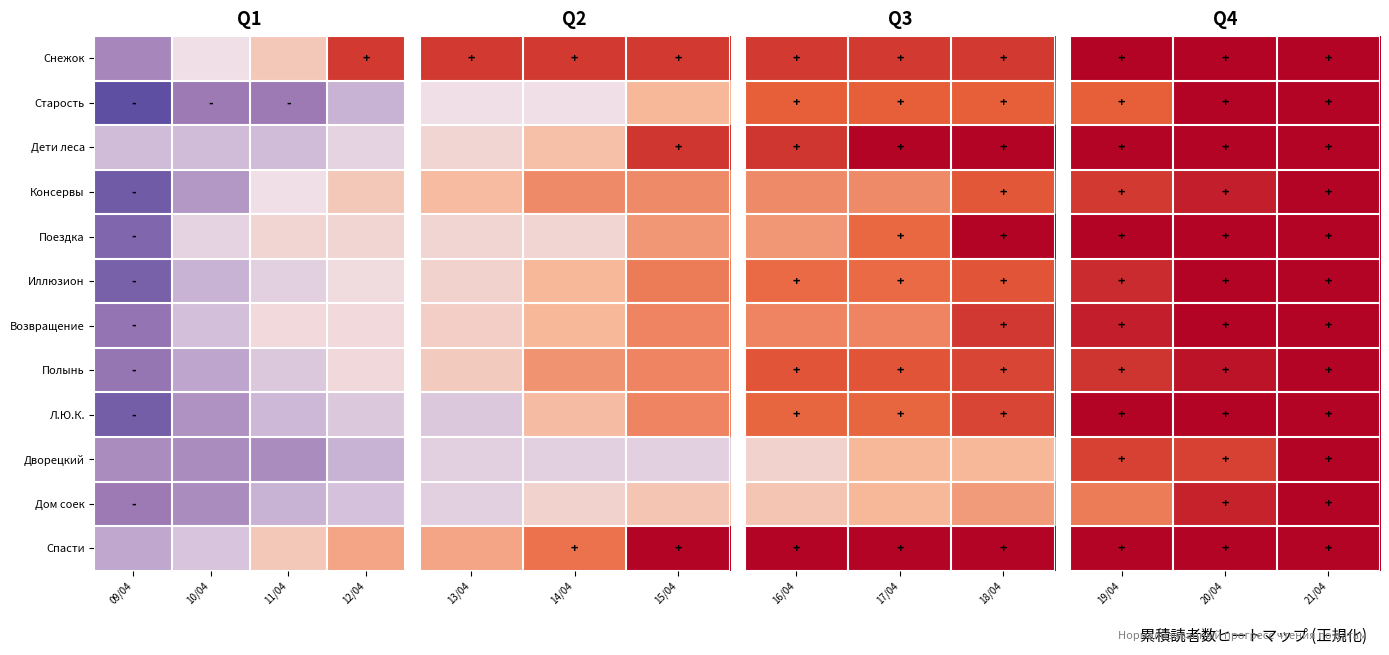

Which series has the largest total across all categories?

Снежок